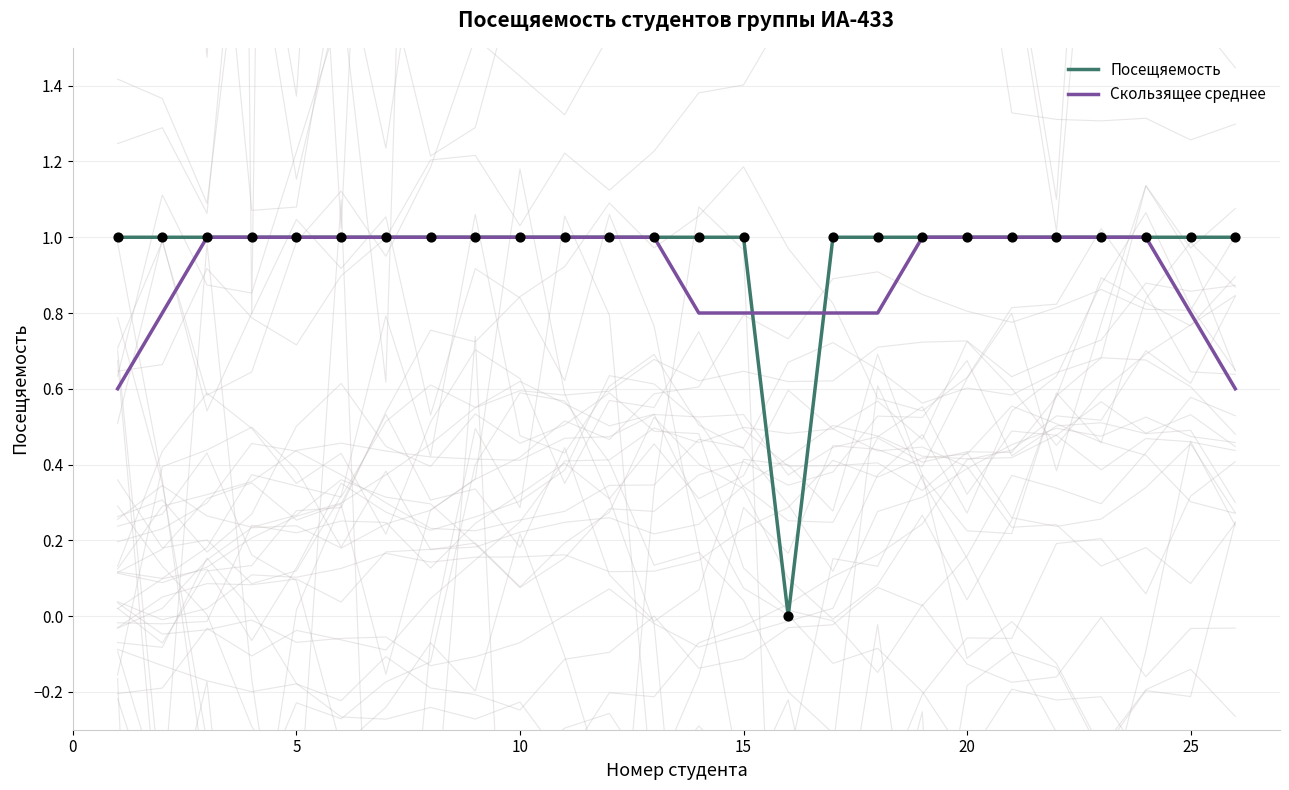

What is the maximum value for Посещяемость?

1.0